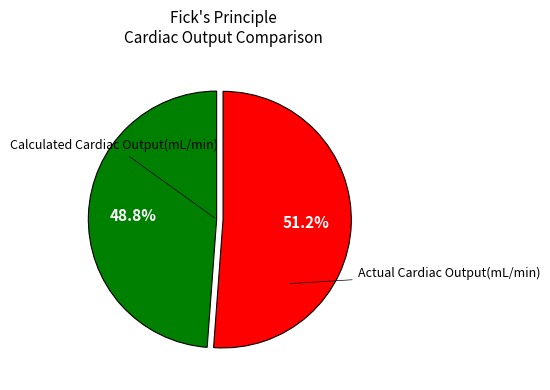

Is there a majority slice in this chart?

Yes